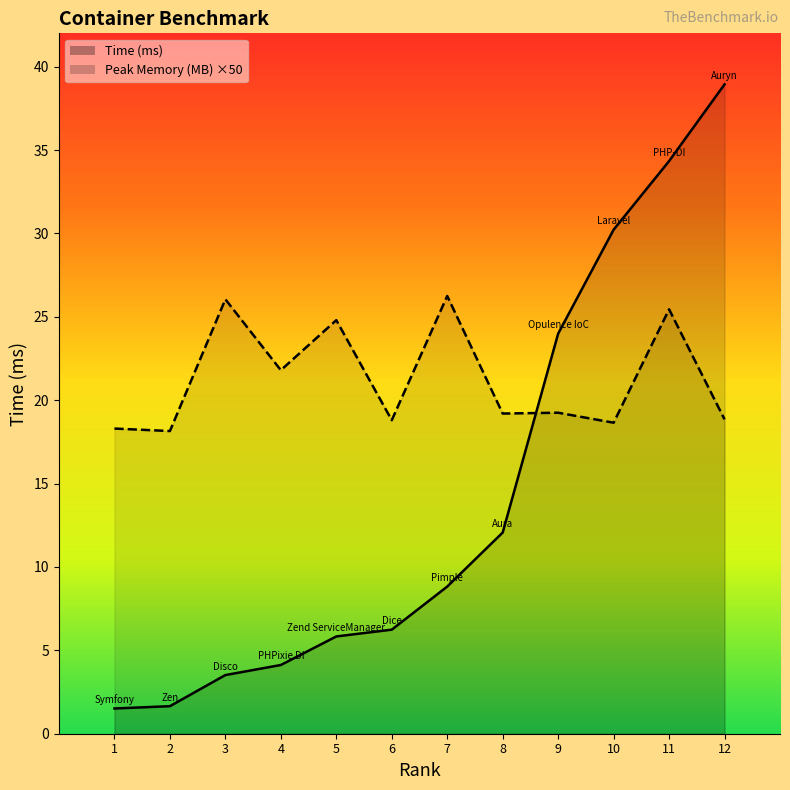

Does the chart have visible grid lines?

No